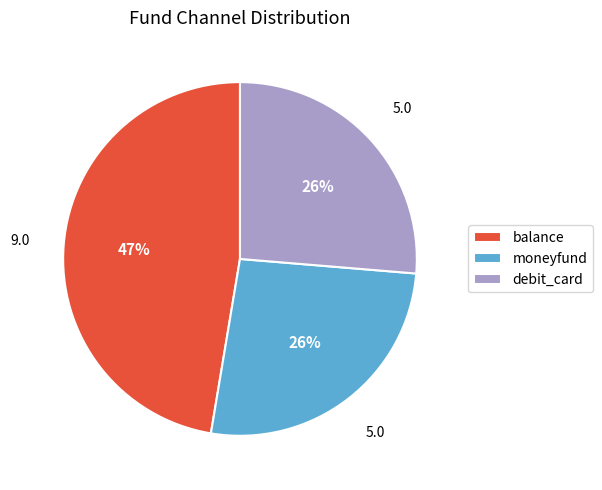

True or false: debit_card accounts for 26% of the total.

True